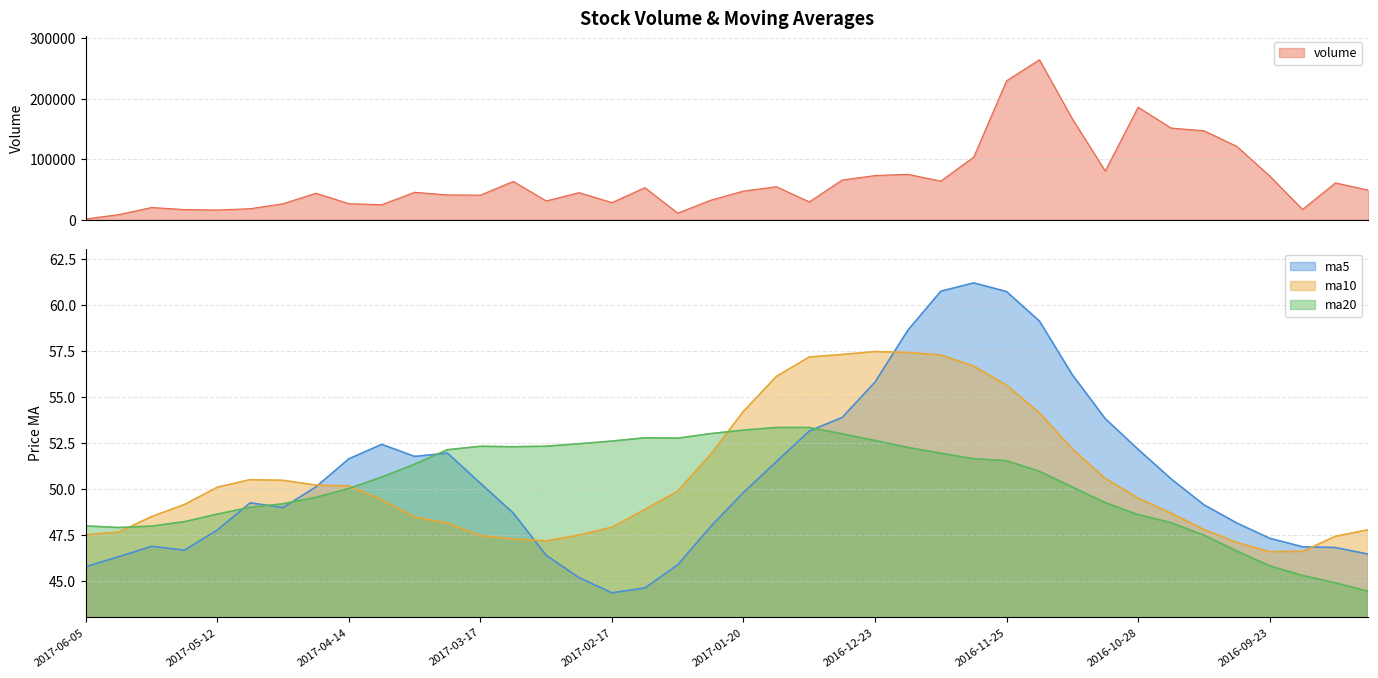

Between 2017-02-24 and 2016-11-18, which series saw the biggest shift?

volume